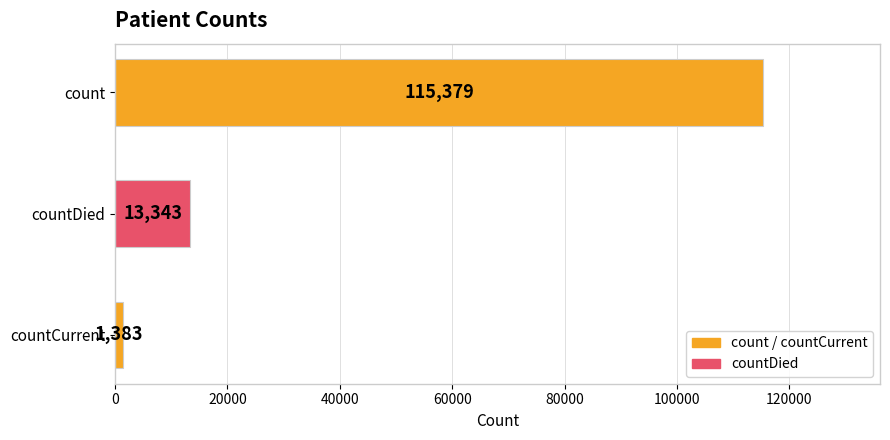

What is the maximum value shown in the chart?

115379